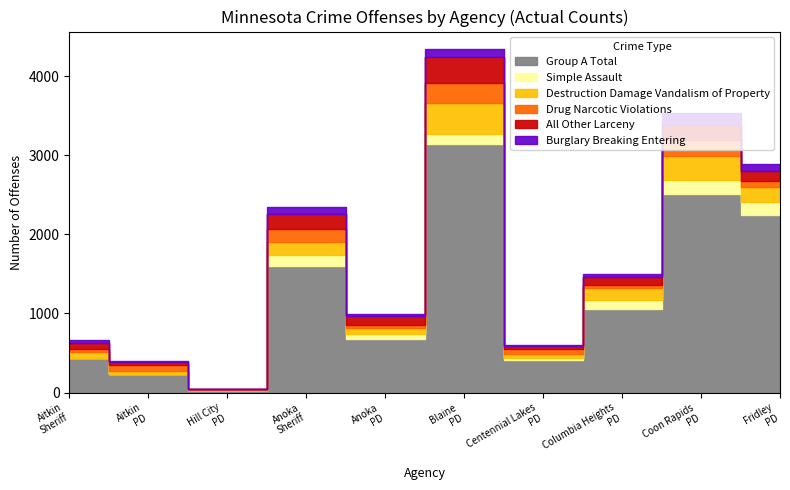

What is the difference between the maximum and minimum values in the Burglary Breaking Entering series?

151